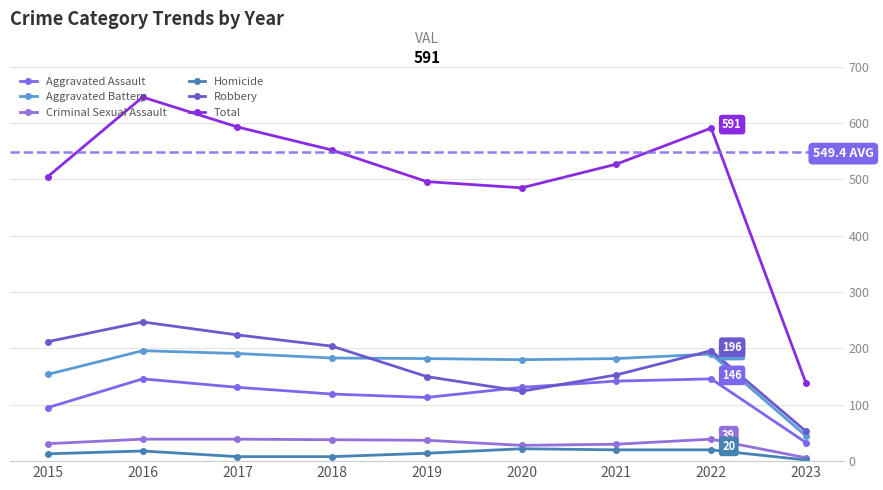

Which series has the widest spread of values?

Total